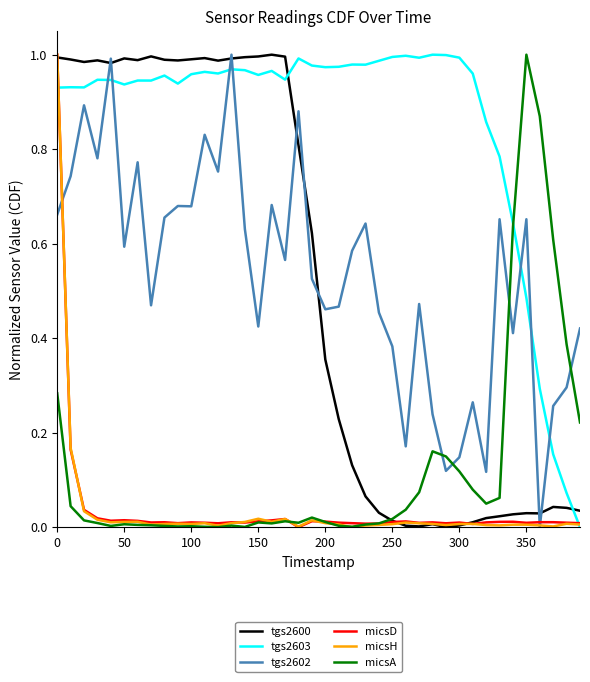

Which series has the largest total across all categories?

tgs2603